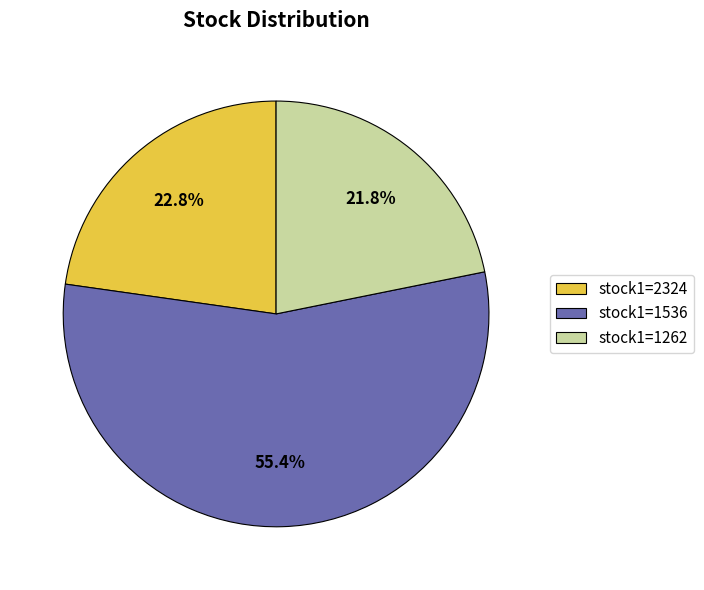

Which slice is the smallest?

stock1=1262